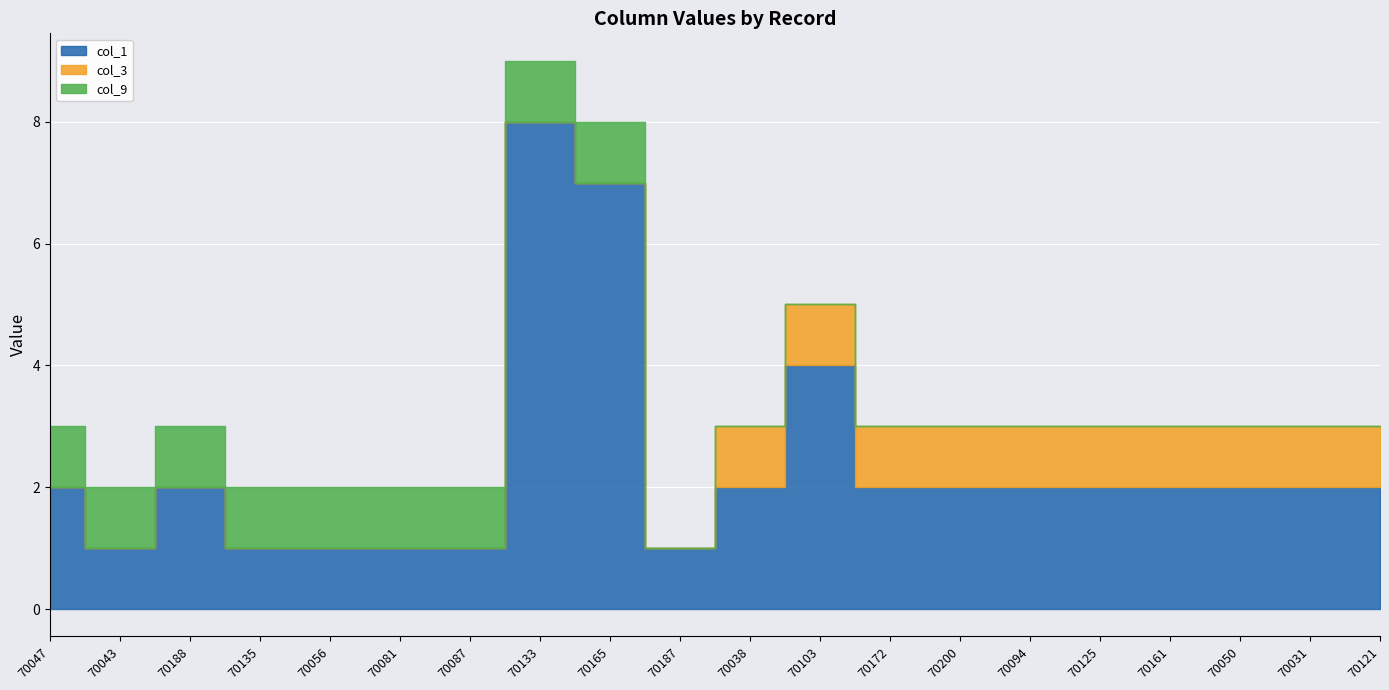

How many interior local valleys does the col_1 series have?

2